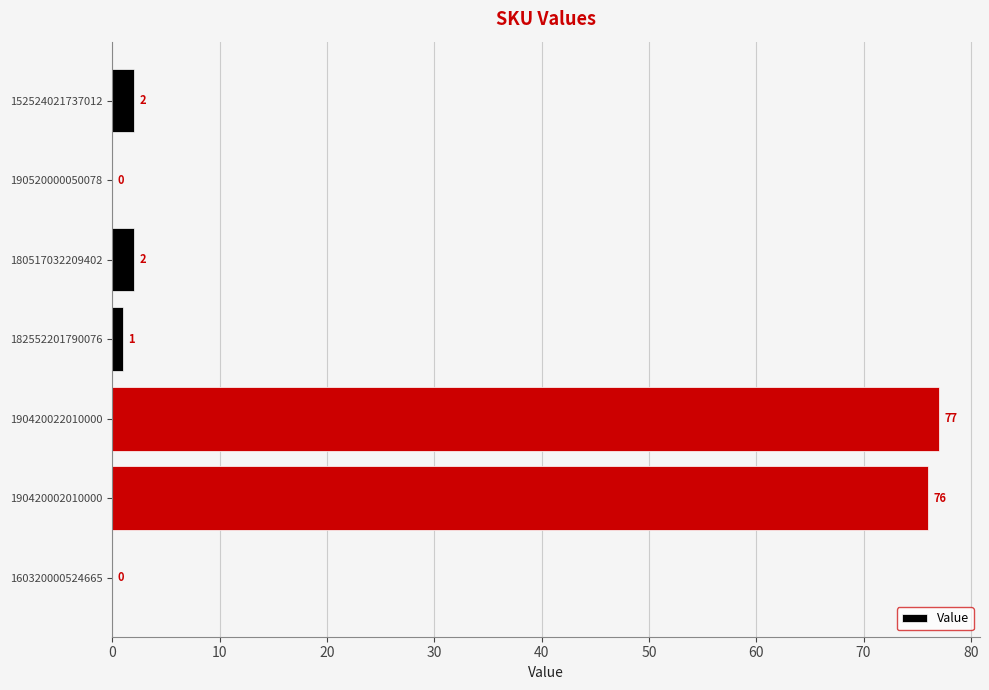

What is the sum of all values?

158